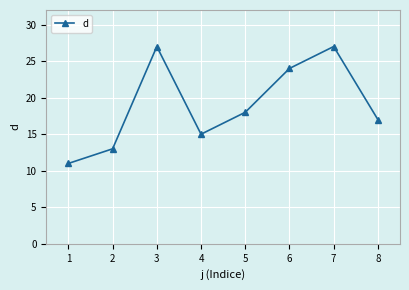

Reading left to right, what are all the values shown in this chart?

1=11	2=13	3=27	4=15	5=18	6=24	7=27	8=17